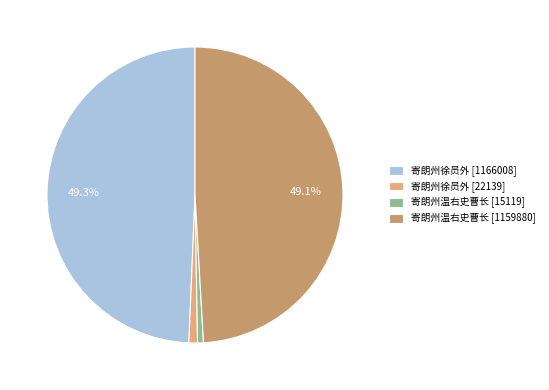

Between 寄朗州徐员外 [1166008] and 寄朗州徐员外 [22139], which is larger?

寄朗州徐员外 [1166008]